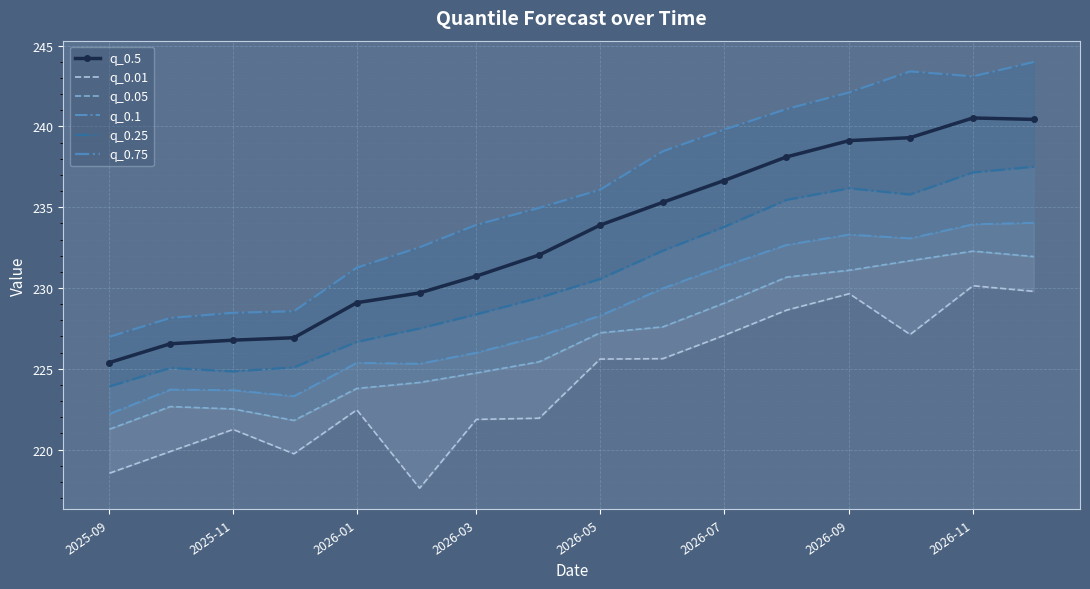

What is the total value across all series at 2025-09?

1338.3